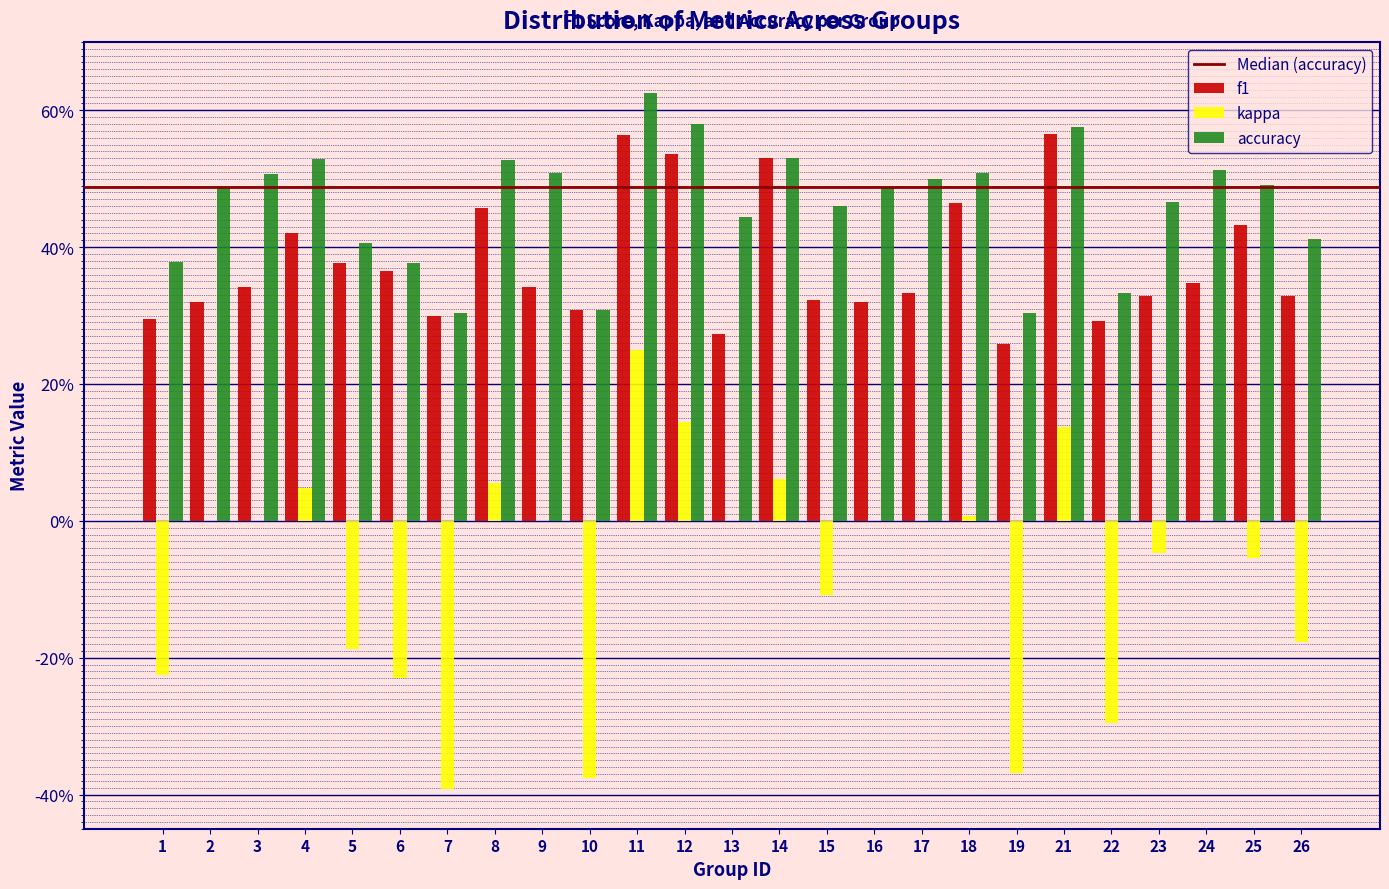

Does the chart contain stacked bars?

No